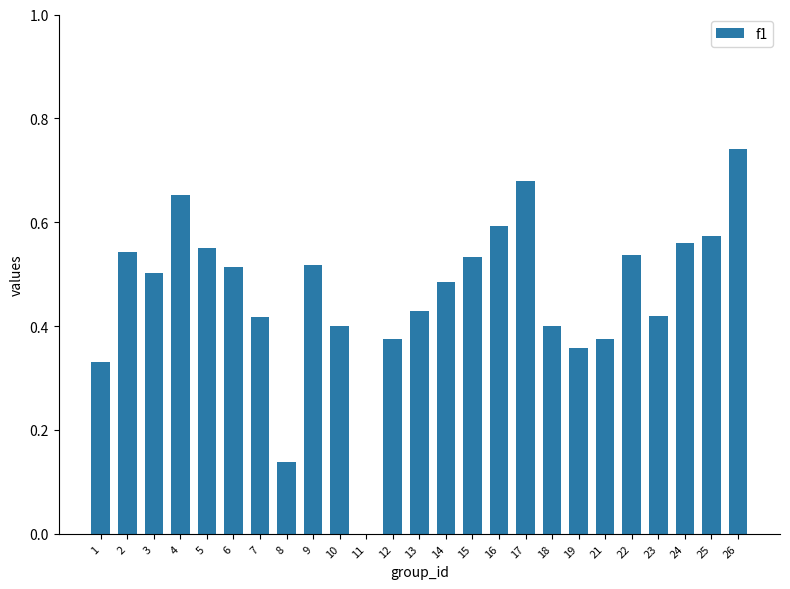

True or false: the data shows 0.5 at 12.

False